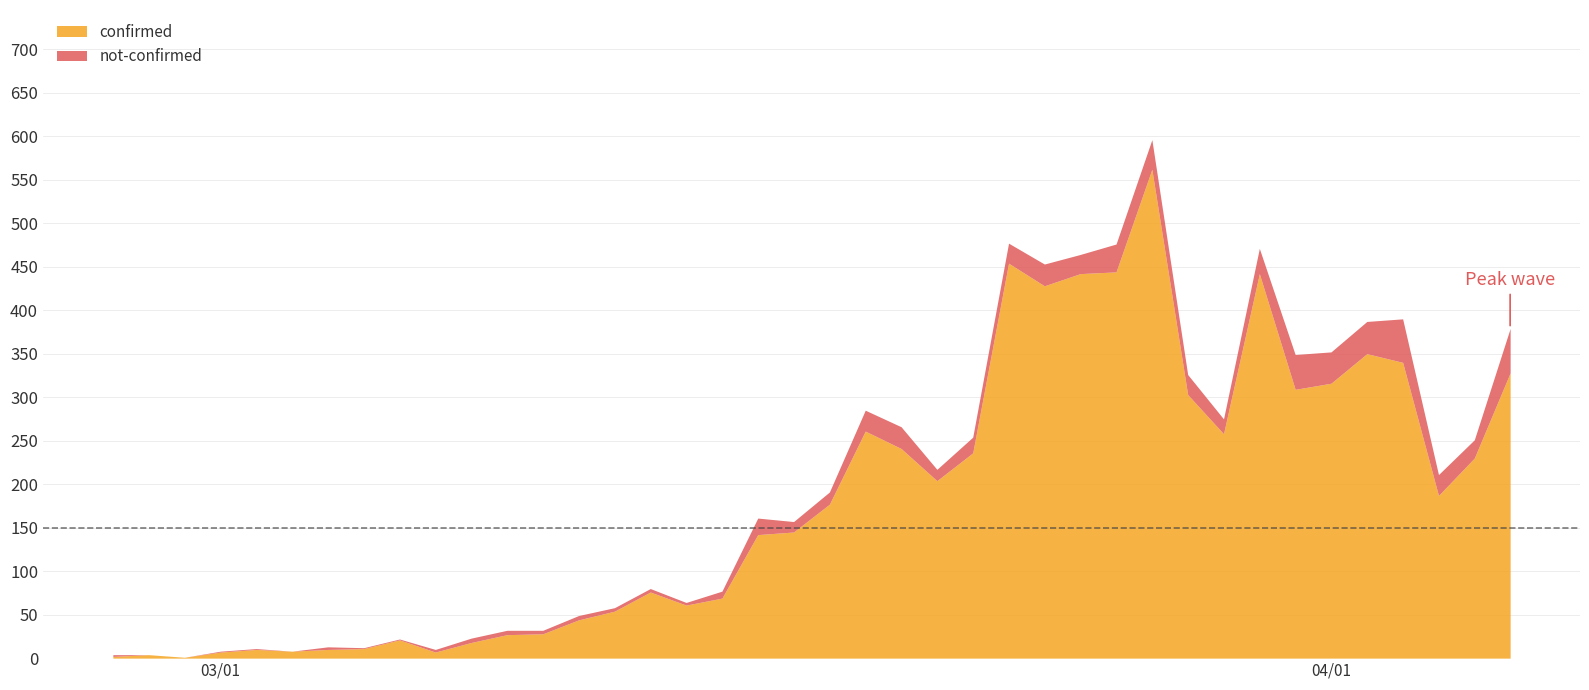

Reading left to right, list all the values displayed in this chart.

confirmed: 2	4	1	7	10	8	10	11	21	7	18	27	28	44	54	76	61	69	142	145	177	261	241	204	236	454	428	442	444	562	303	258	442	309	316	350	340	187	230	328
not-confirmed: 2	0	0	1	1	0	3	1	1	3	5	5	4	5	4	4	3	8	19	12	14	24	25	13	18	23	25	22	32	34	23	17	29	40	36	37	50	24	21	51